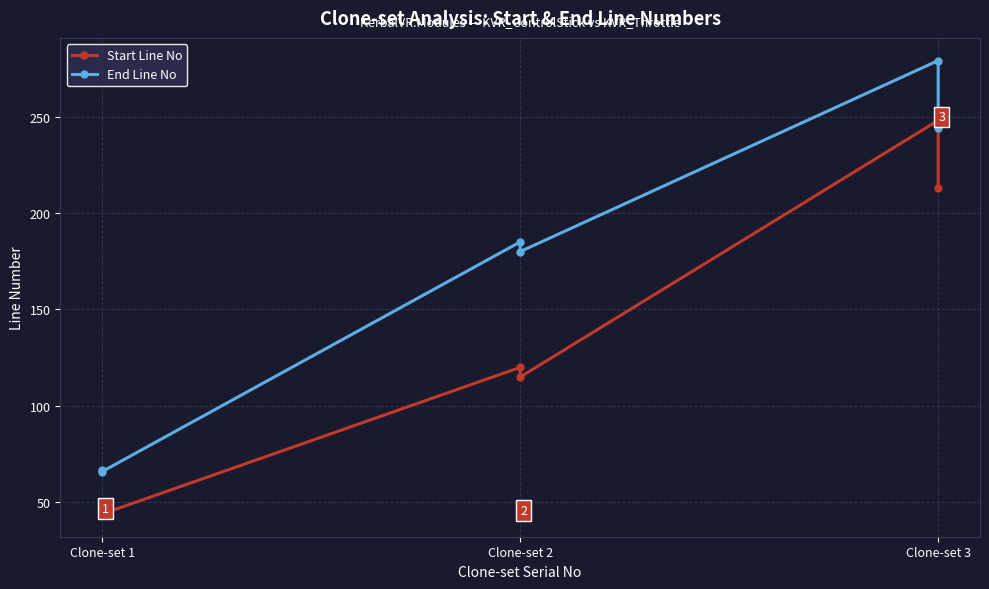

True or false: Start Line No and End Line No cross at least once.

False